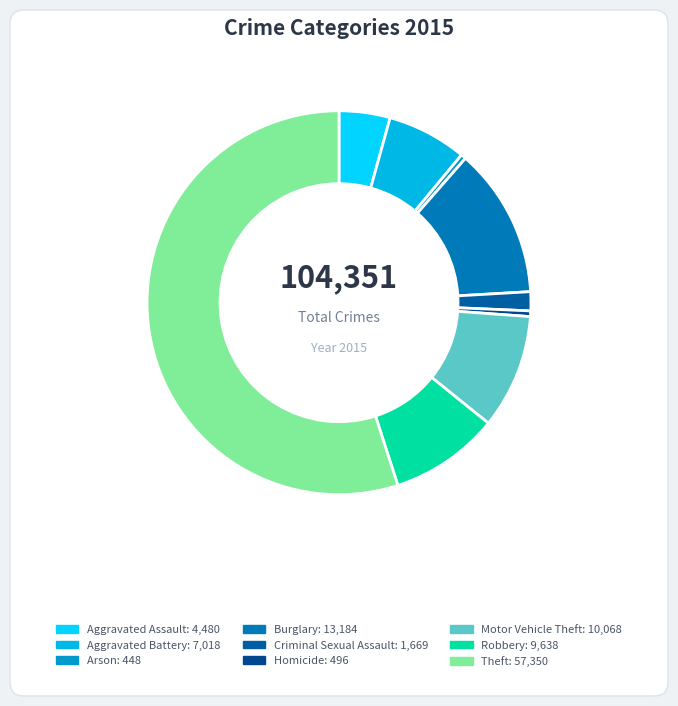

The Motor Vehicle Theft slice represents 10% of the pie. True or false?

True